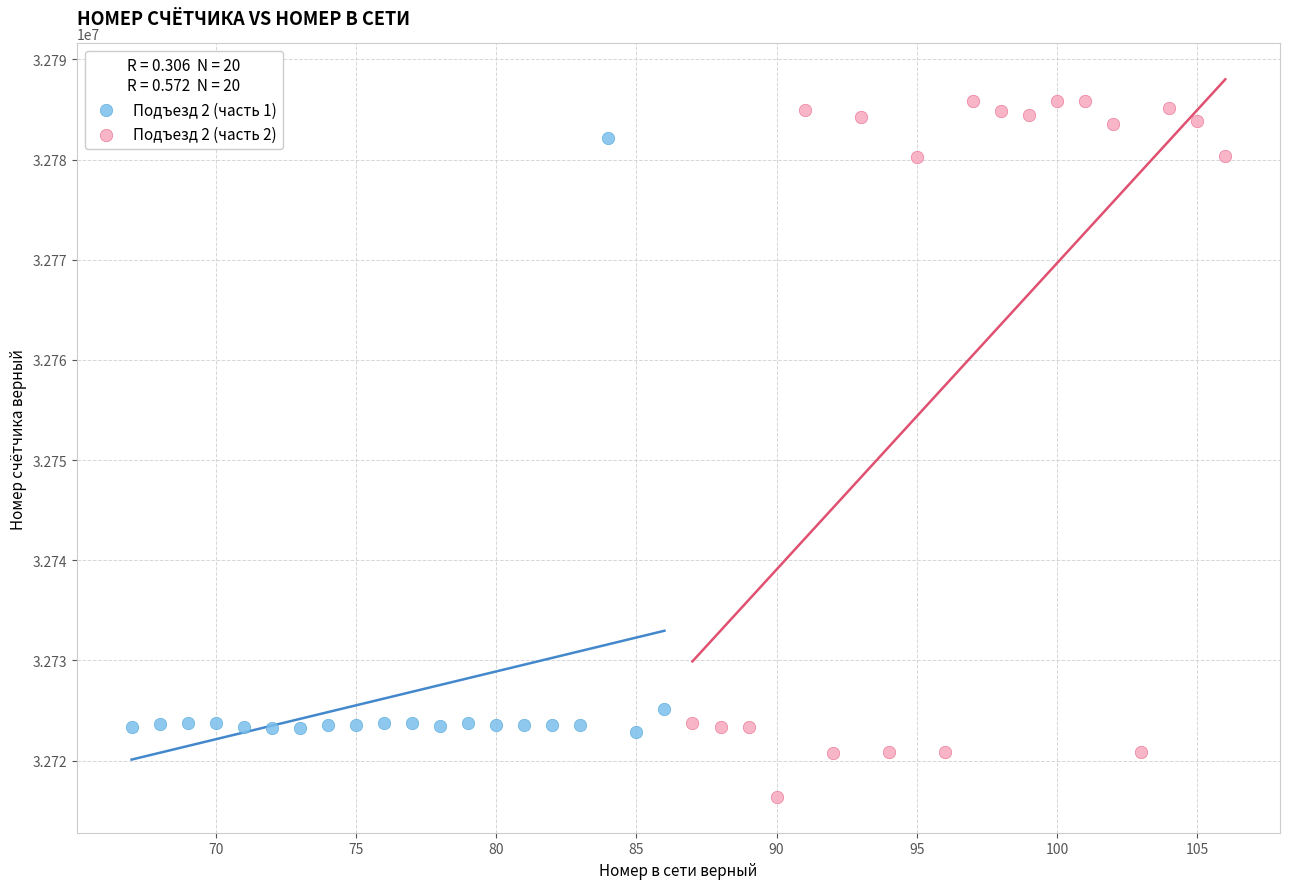

What are all the series names shown in the legend?

Подъезд 2 (часть 1), Подъезд 2 (часть 2)